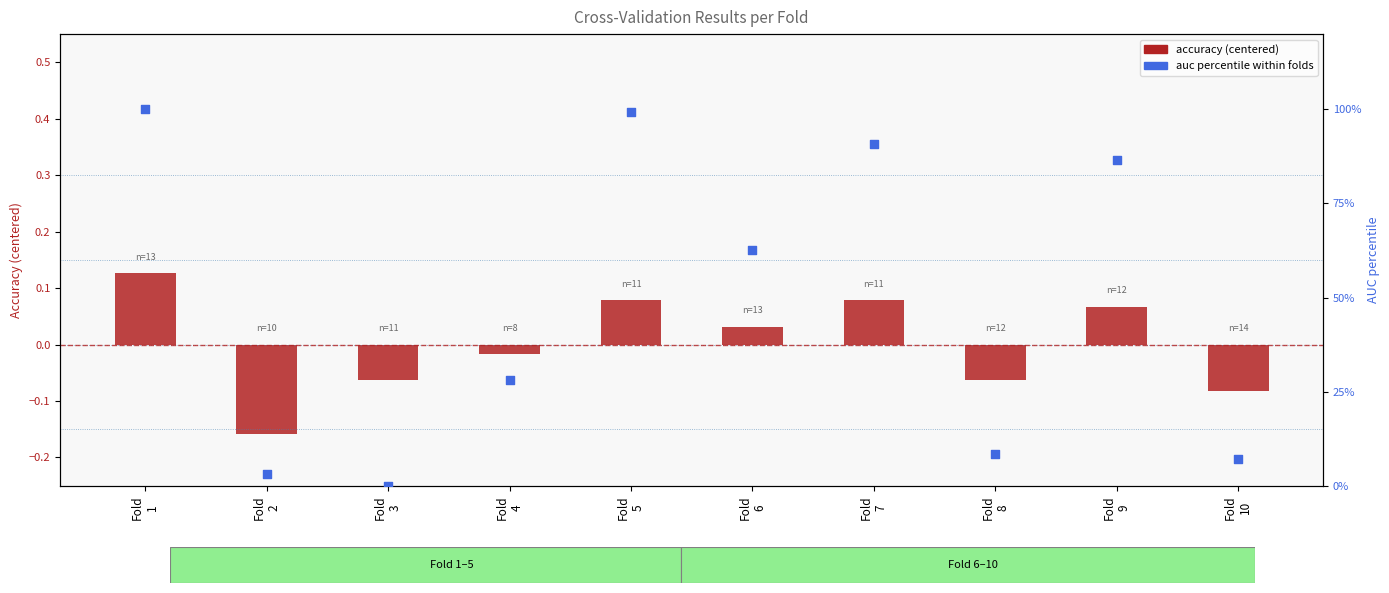

Which series reaches the minimum Y coordinate?

accuracy (centered)